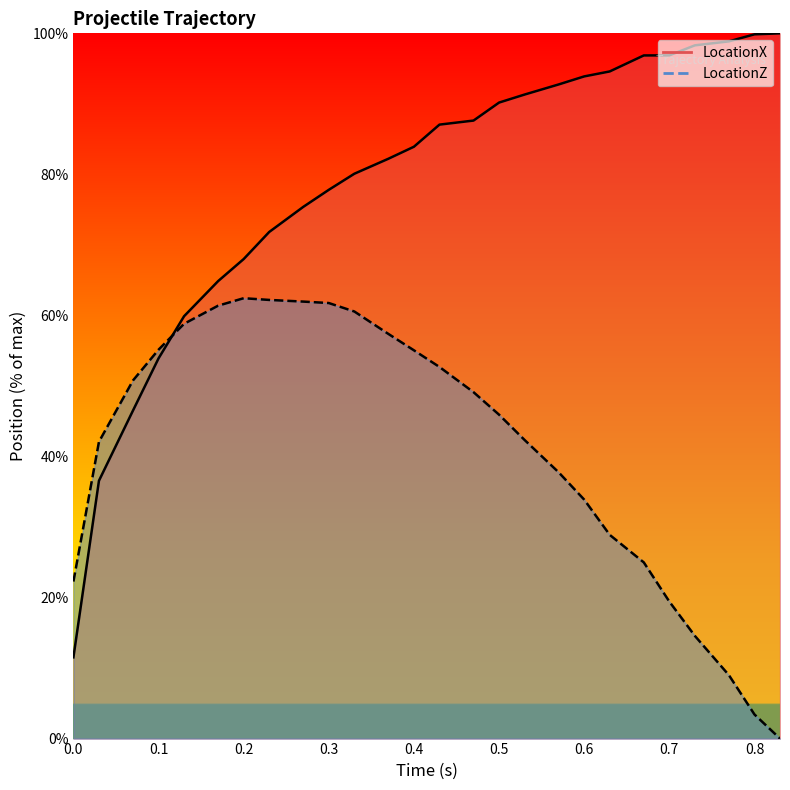

Reading right to left, extract all data points from this chart.

LocationX: 100.0	99.9	98.9	98.3	96.9	96.9	94.6	93.9	92.8	91.3	90.2	87.6	87.1	83.9	82.2	80.1	77.8	75.4	71.8	68.0	64.9	59.9	53.9	46.5	36.6	11.5
LocationZ: 0.0	3.4	9.0	14.6	19.4	25.0	28.9	33.9	37.8	42.3	45.9	49.1	52.7	55.1	57.4	60.6	61.8	62.0	62.2	62.4	61.4	58.8	55.1	50.8	42.1	22.3